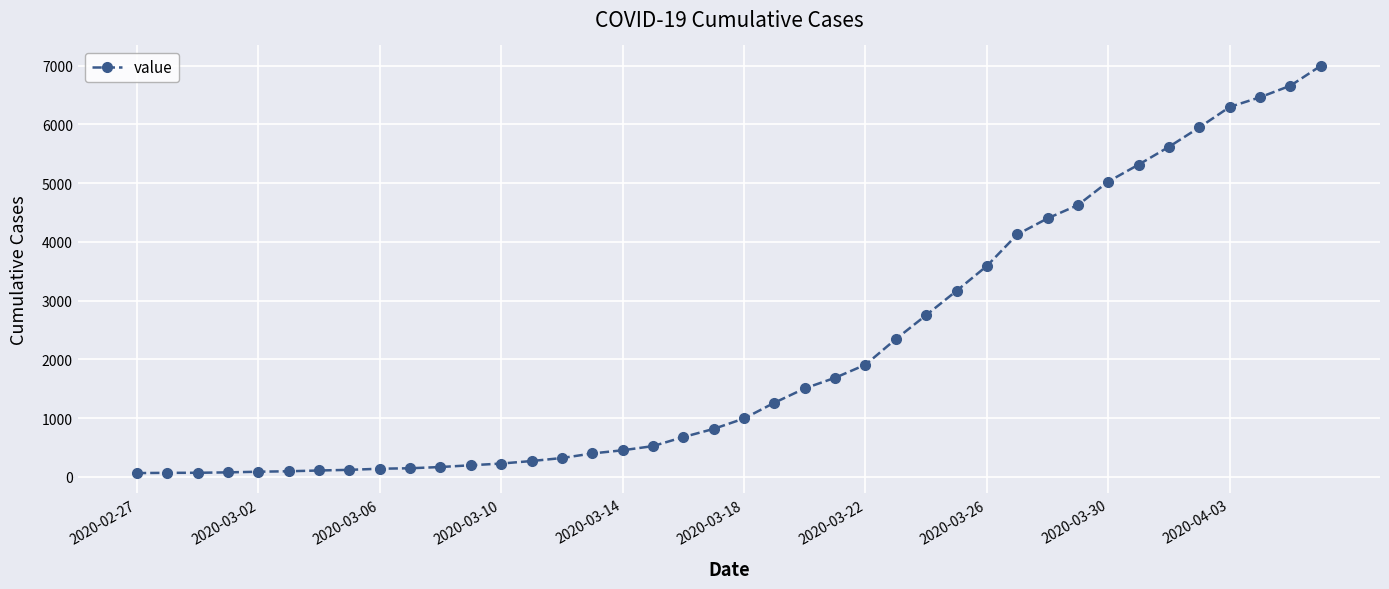

What is the smallest value displayed?

64